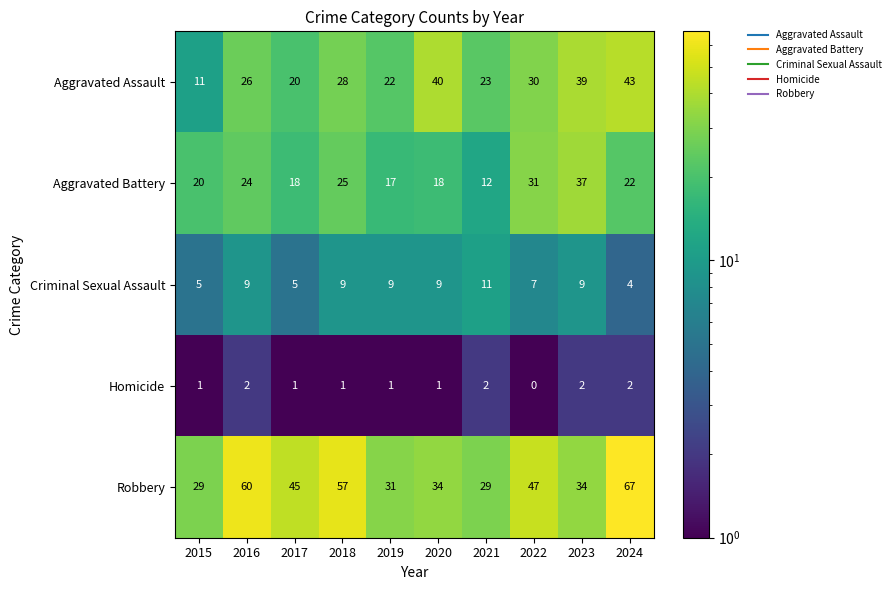

Where is Robbery nearest to the value 48?

2022